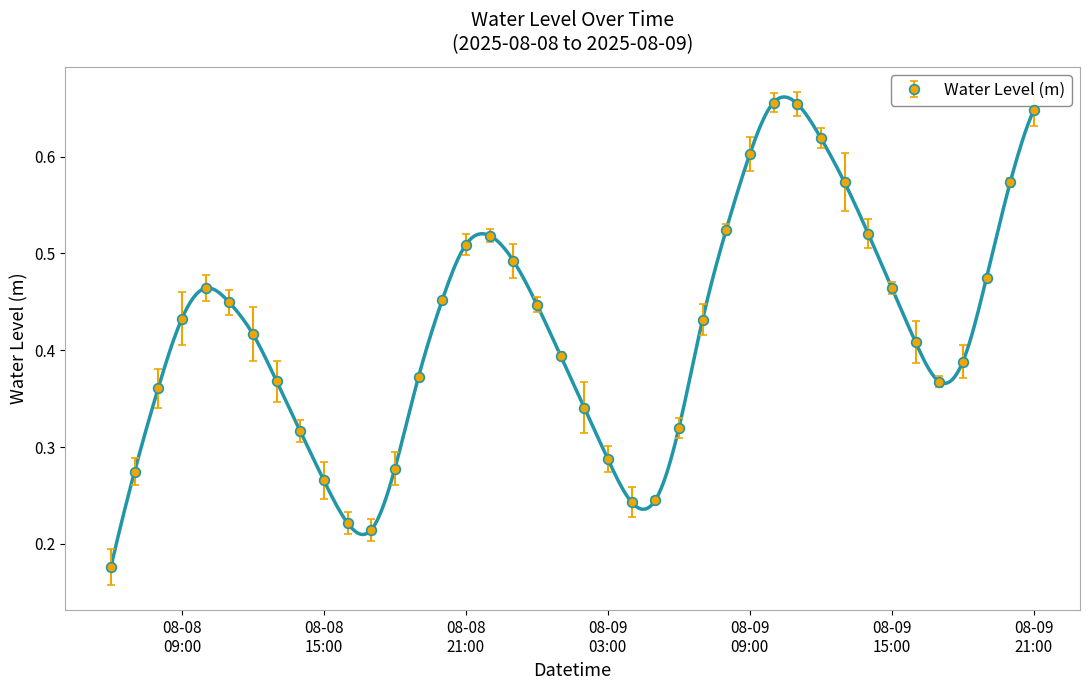

Where is the data nearest to the value 0?

2025-08-08 06:00:00